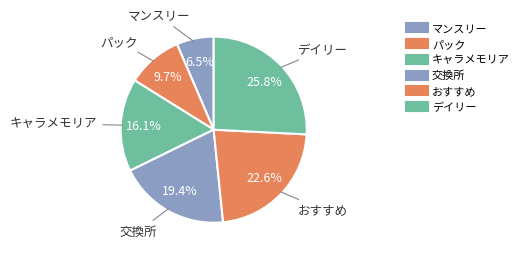

Which slice is the largest?

デイリー